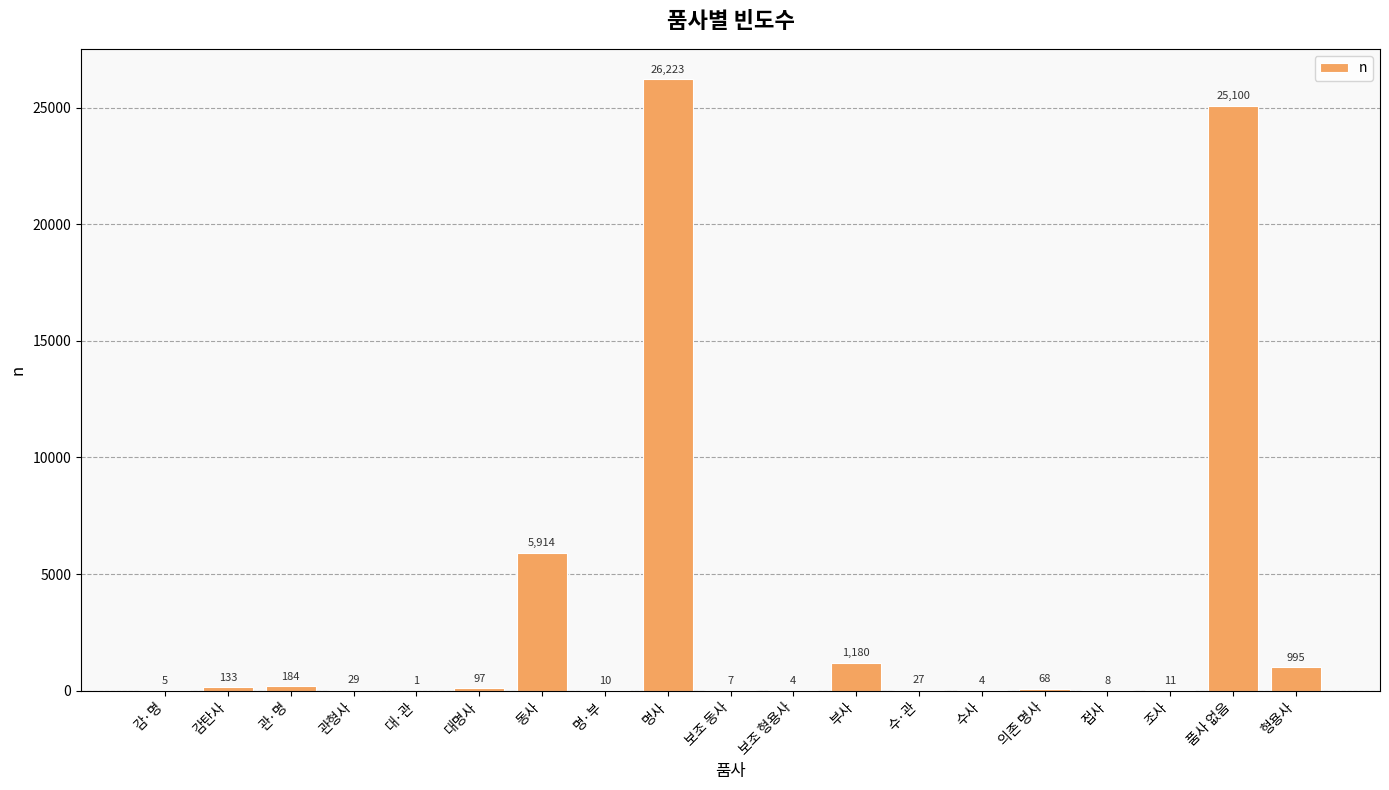

True or false: the data shows 8 at 접사.

True